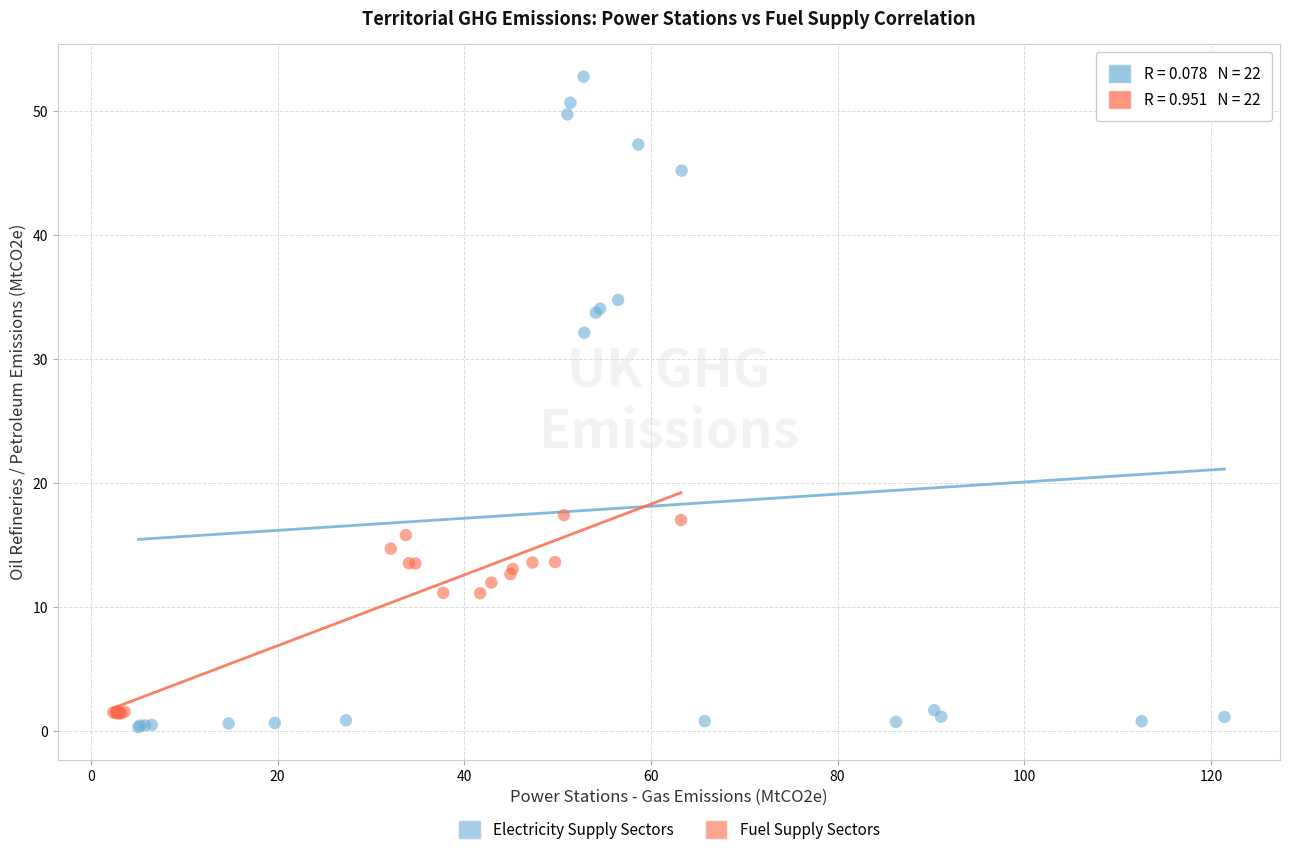

Which series contains the highest Y value?

Electricity Supply Sectors